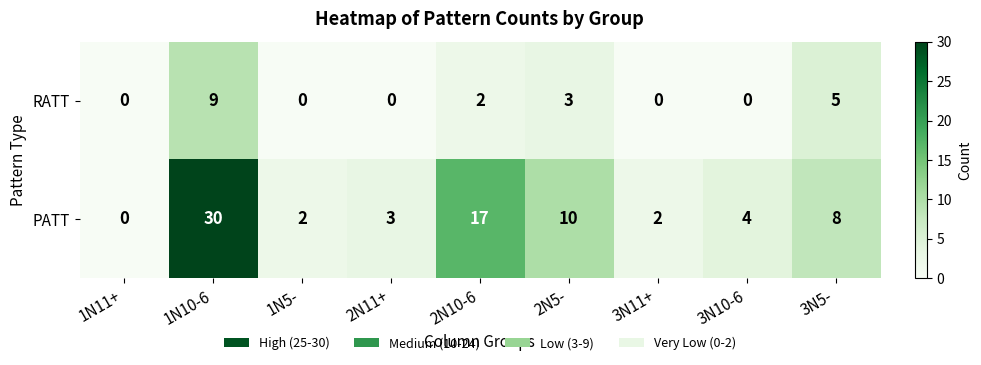

Which series has the widest spread of values?

PATT